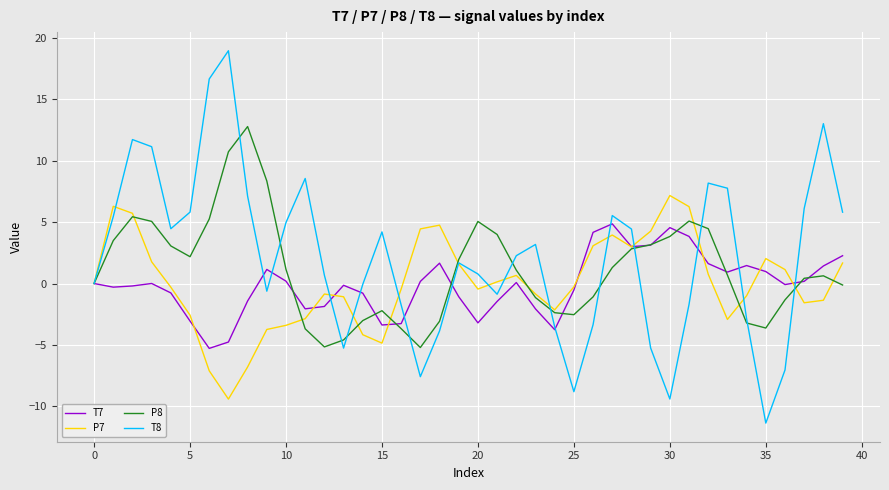

Is this an area chart (filled region under the line)?

No